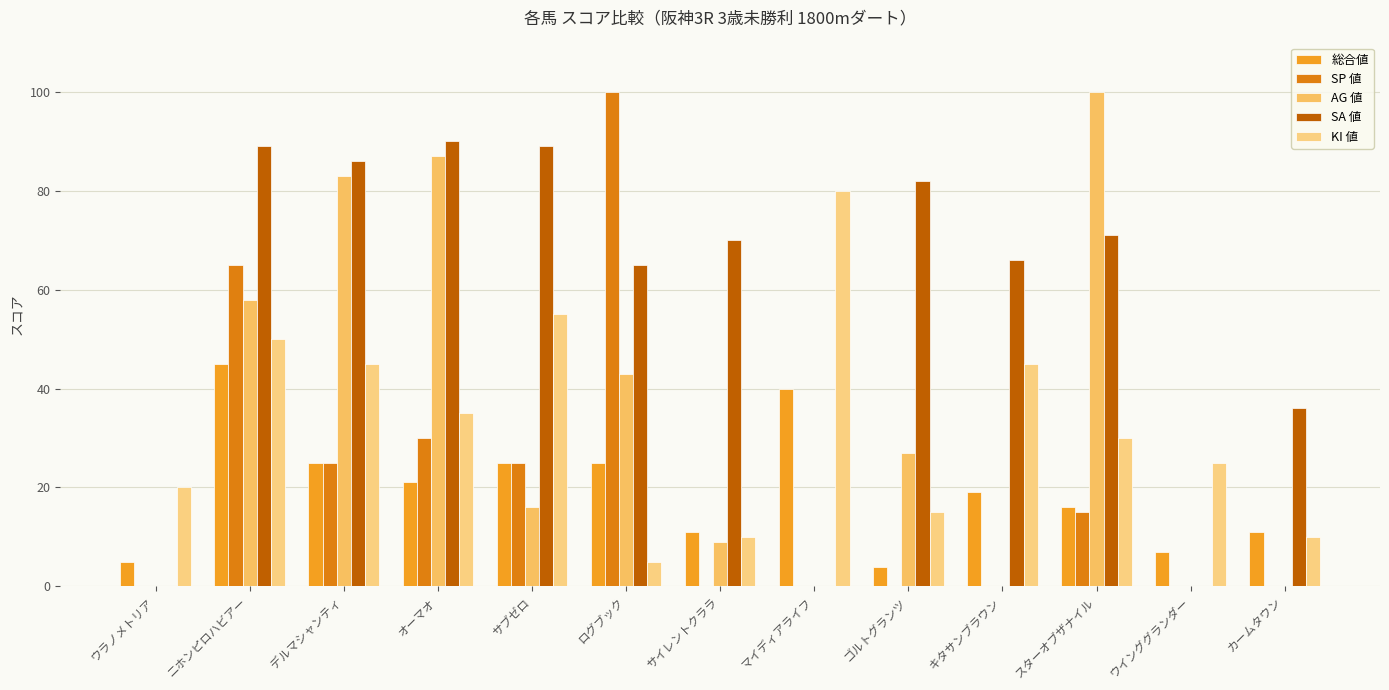

What is the highest value of the KI 値 series?

80